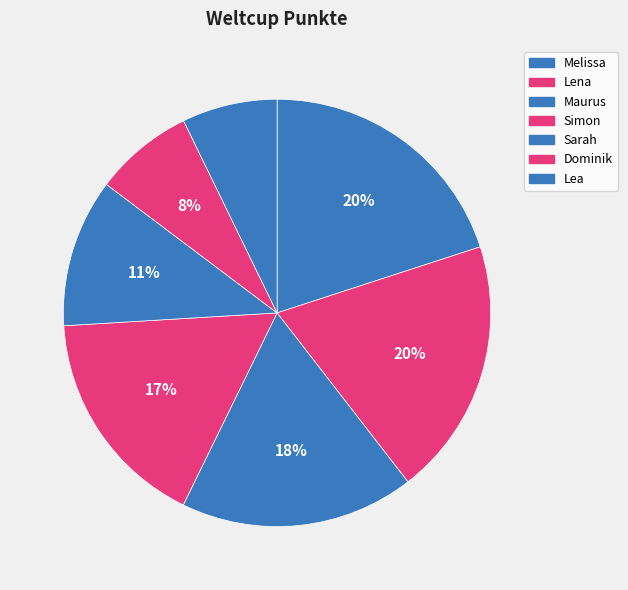

How many segments does this pie chart have?

7